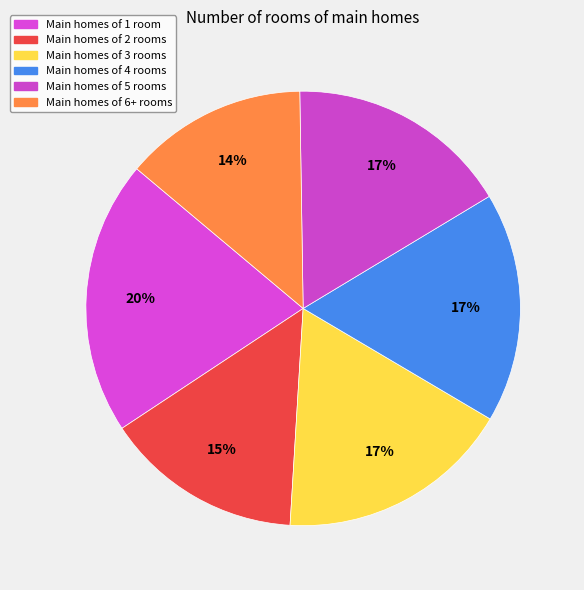

Count the number of slices in the pie.

6